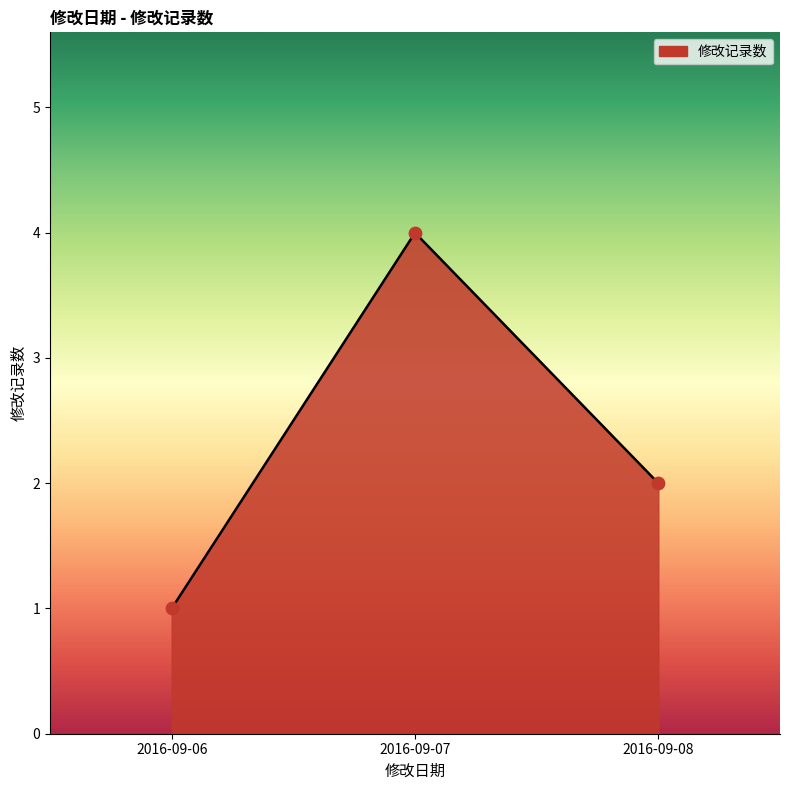

Approximately how many times larger is the value at 2016-09-08 compared to 2016-09-07?

0.5